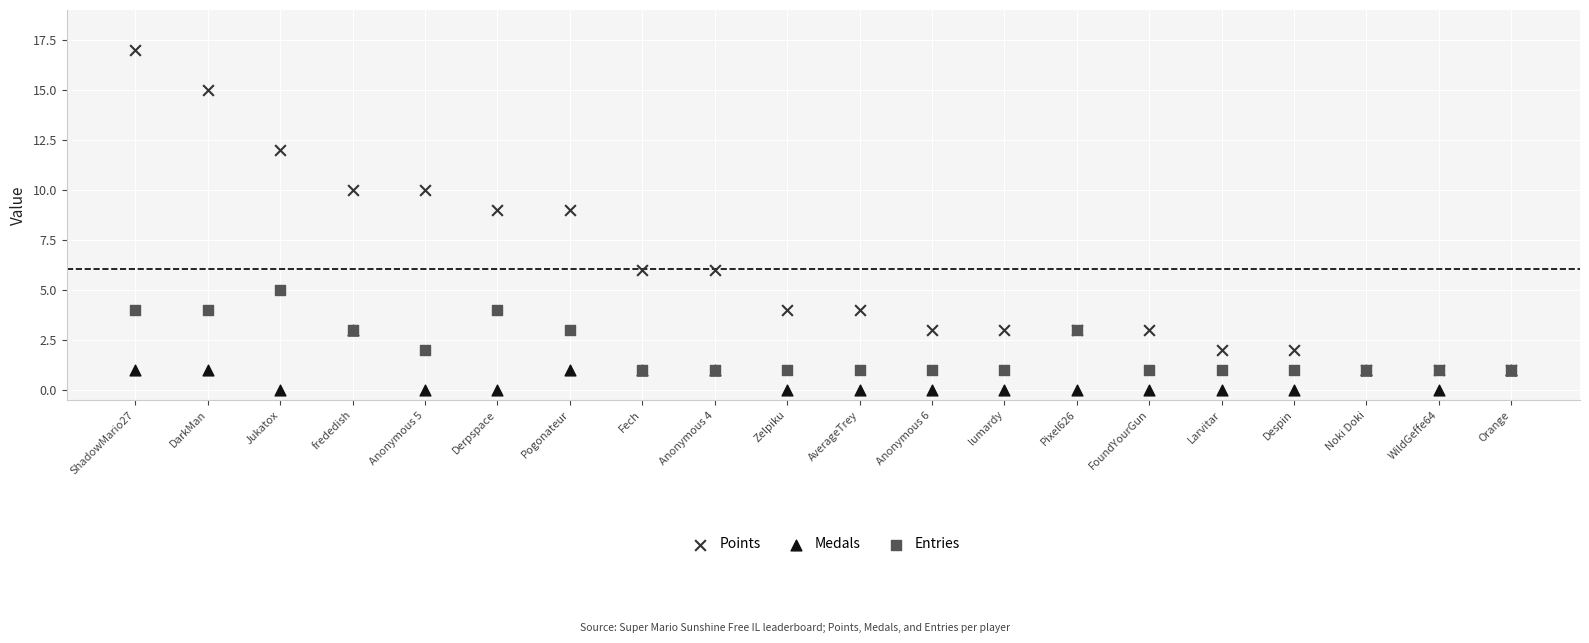

Which series reaches the maximum Y coordinate?

Points